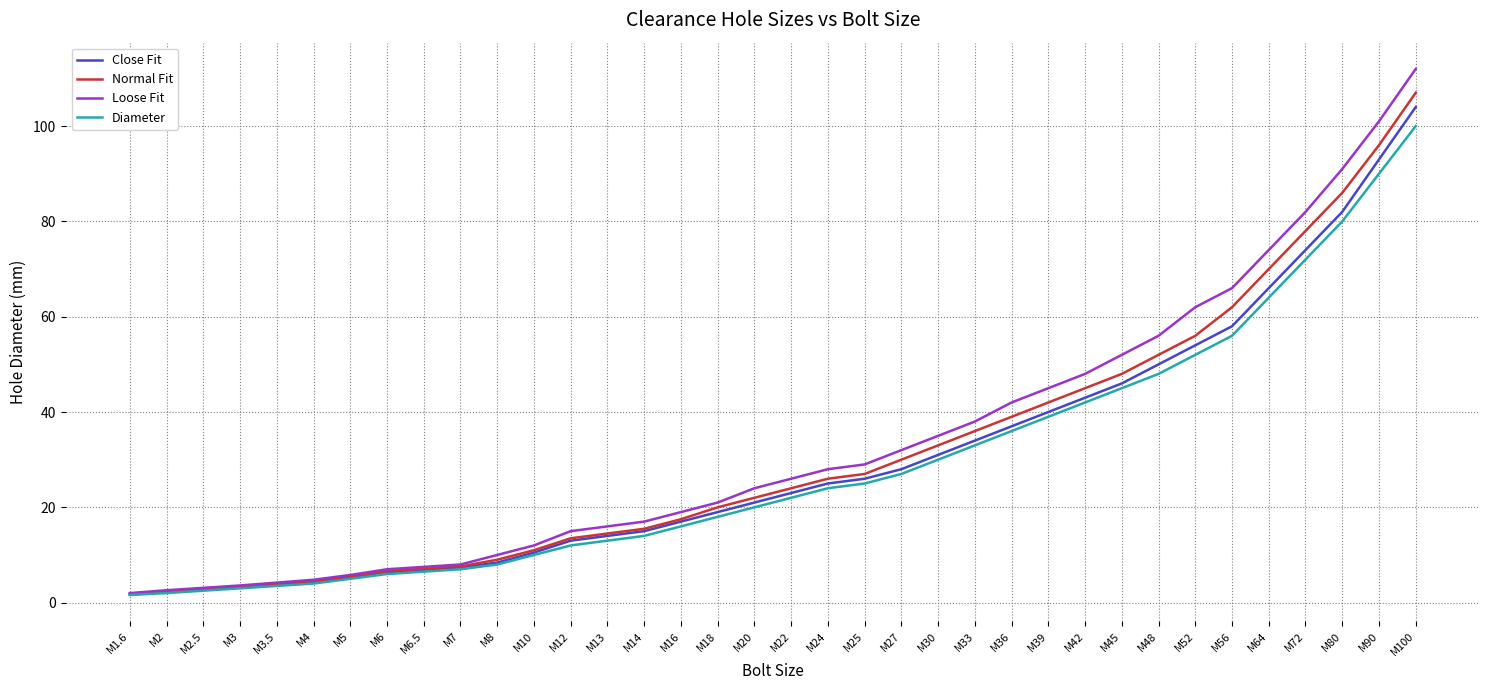

At which label does Loose Fit reach its peak?

M100